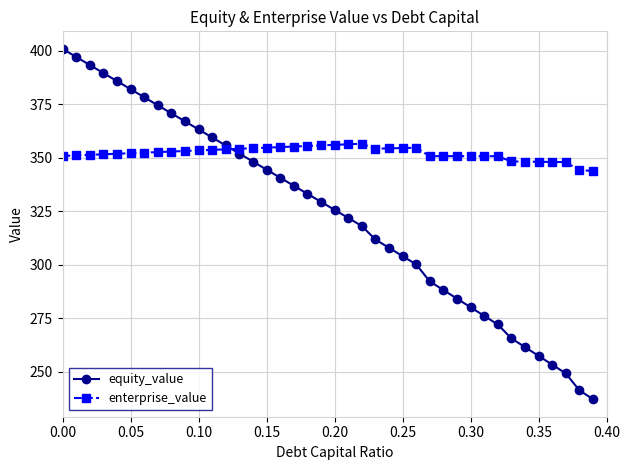

Which series has the largest range (max minus min)?

equity_value